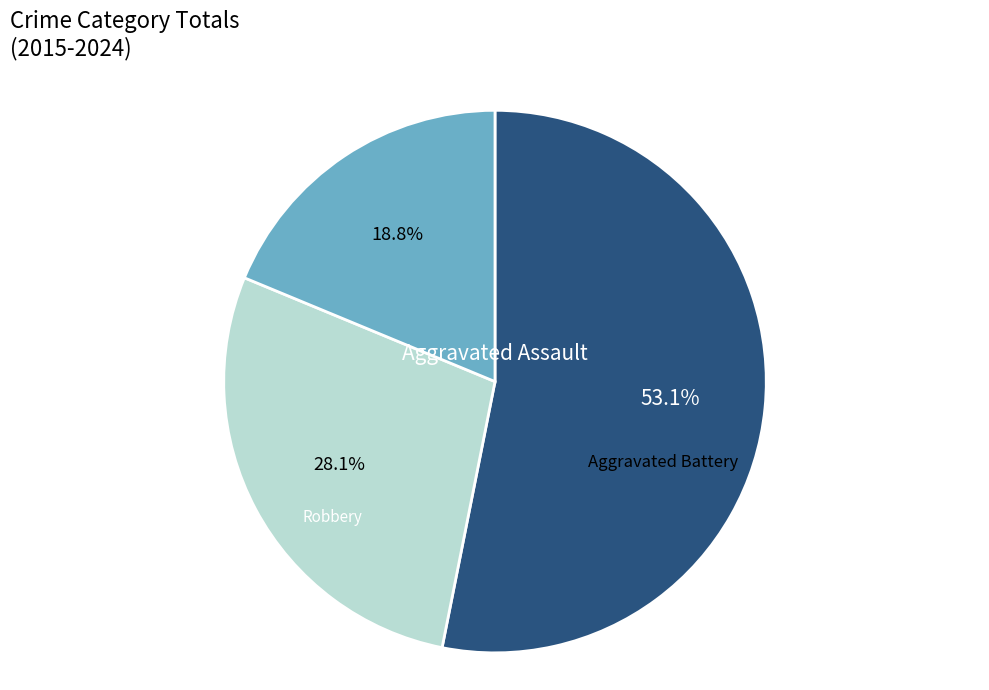

Which has a higher value, Robbery or Aggravated Battery?

Aggravated Battery